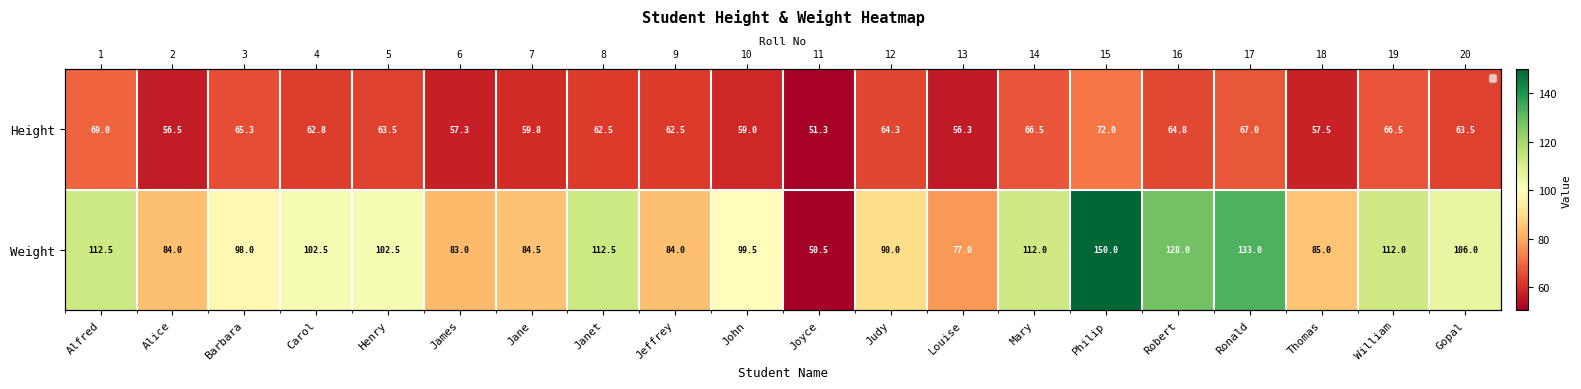

List the series in order of their peak value, highest first.

Weight, Height